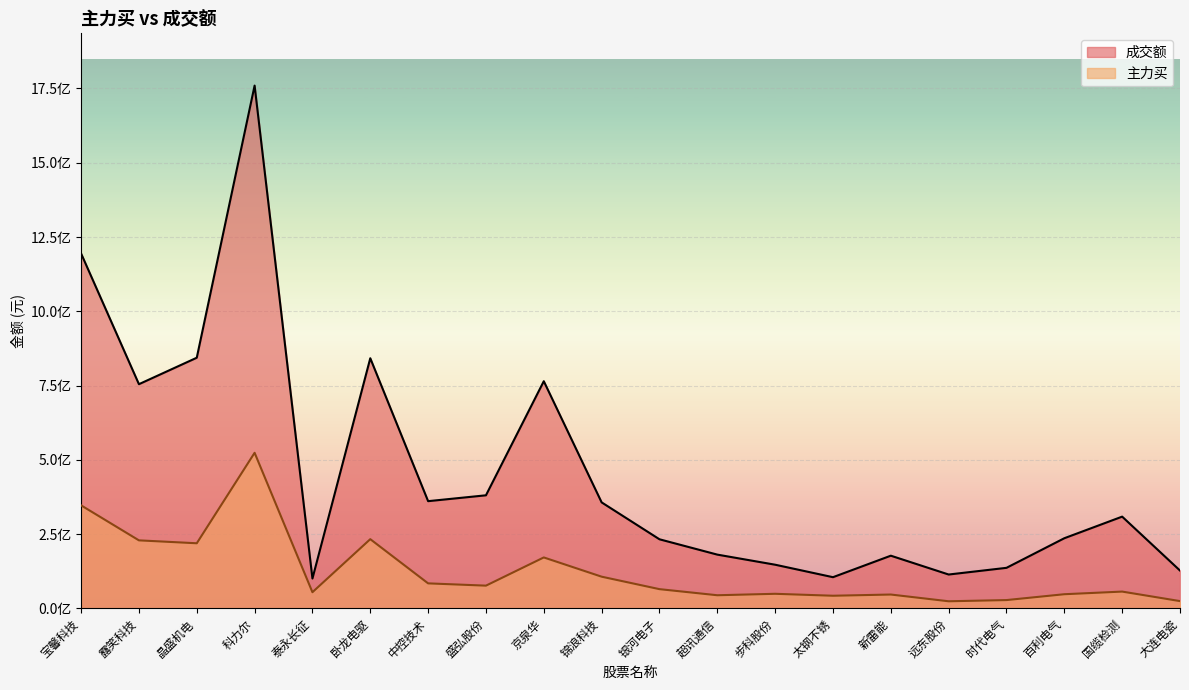

Which label corresponds to the largest value in the chart?

科力尔